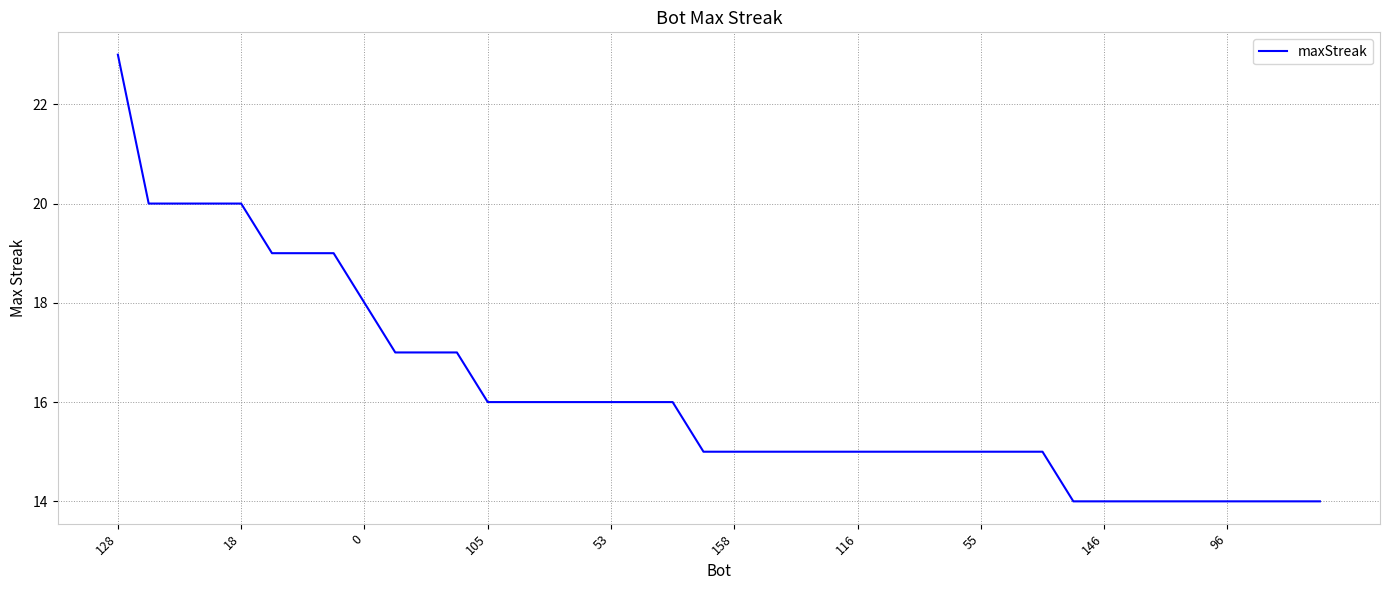

What is the sum of all values?

647